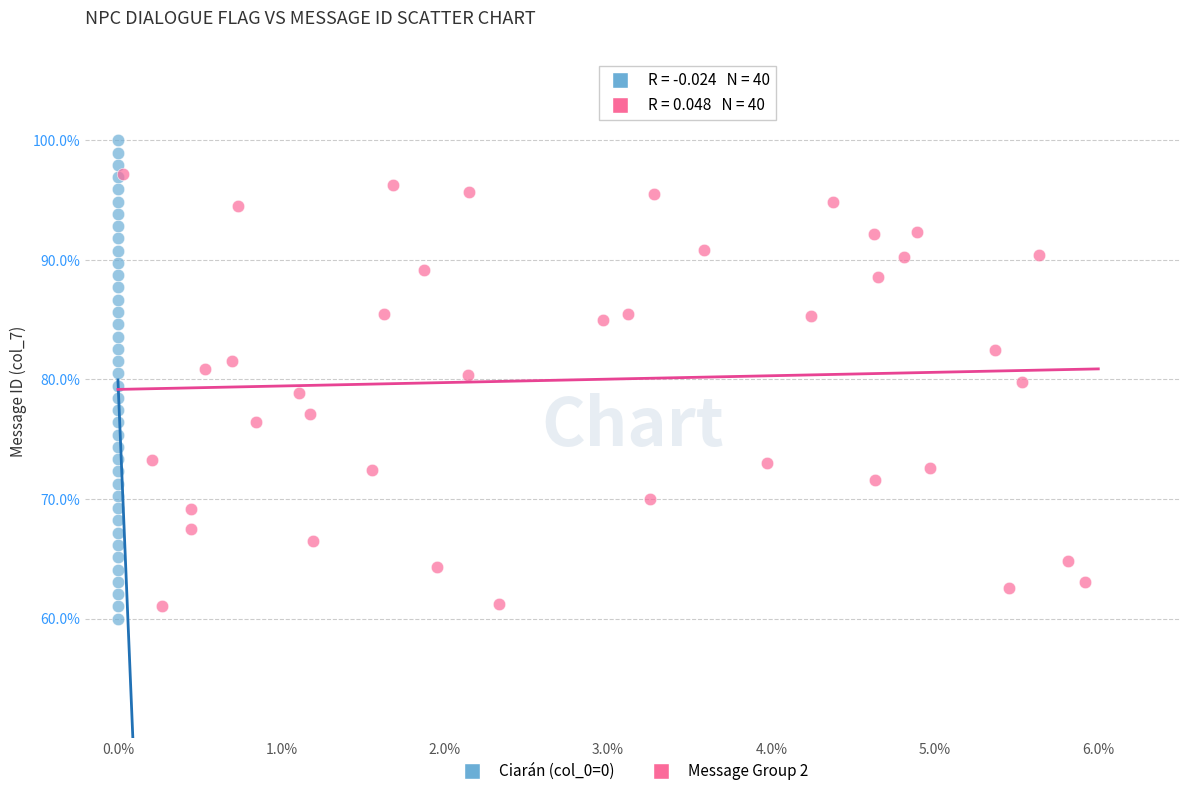

Which series has the widest spread of Y values?

Ciarán (col_0=0)